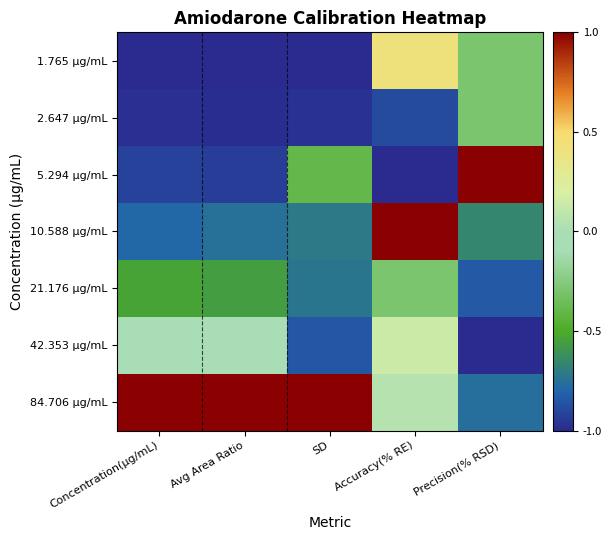

What is the spread (max minus min) of values at Precision(% RSD)?

2.0